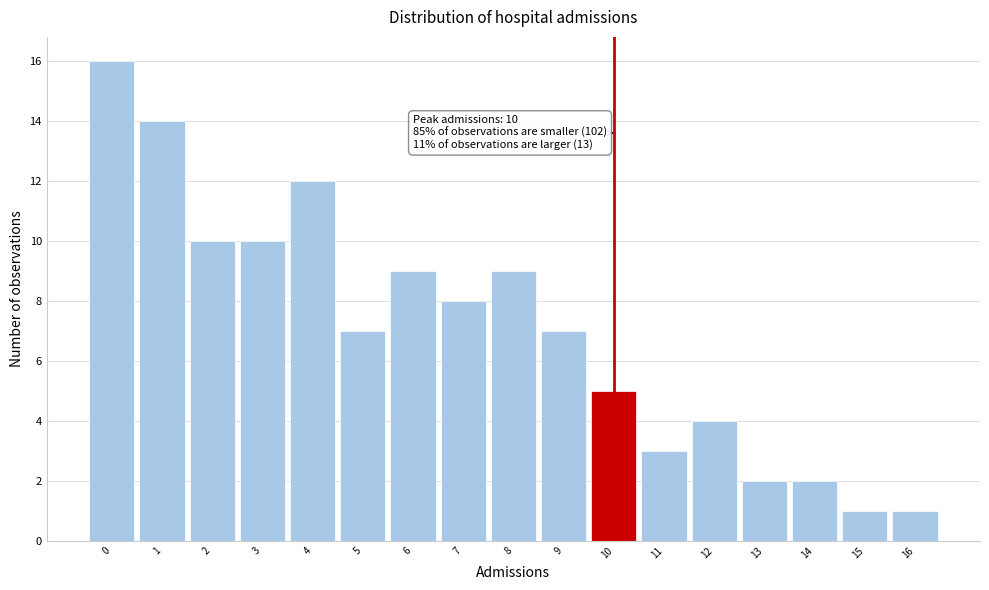

Over which range of the x-axis is the bar tallest?

-0.5 to 0.5